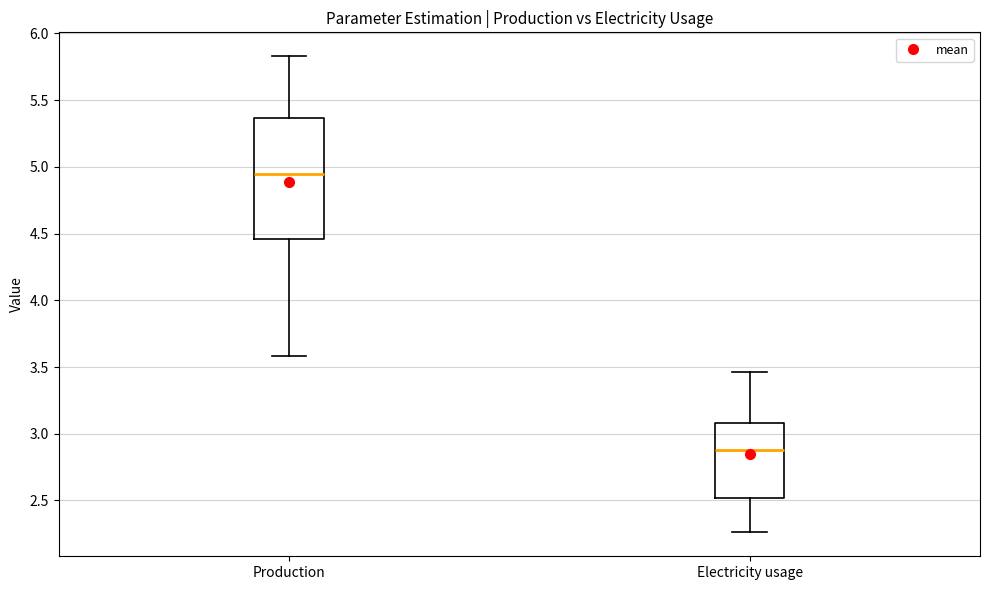

Reading left to right, read every box against the y-axis: the position of its median line, the range the box covers, and the ends of its whiskers. The values are not printed on the chart, so give them approximately, as read against the axis.

Production: median 4.95, box 4.45 to 5.35, whiskers 3.60 to 5.85
Electricity usage: median 2.90, box 2.50 to 3.10, whiskers 2.25 to 3.45